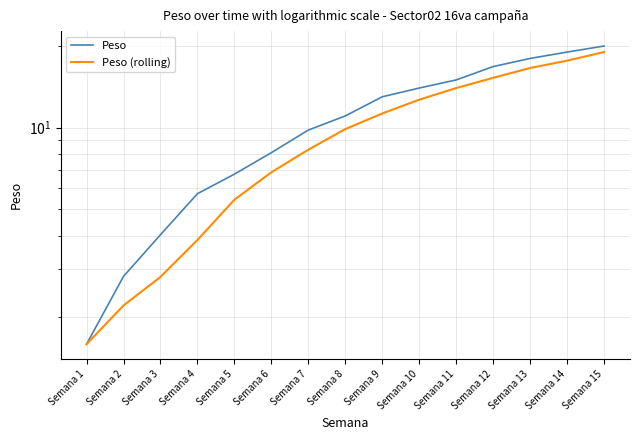

Rank the series at Semana 10 from highest to lowest value.

Peso, Peso (rolling)